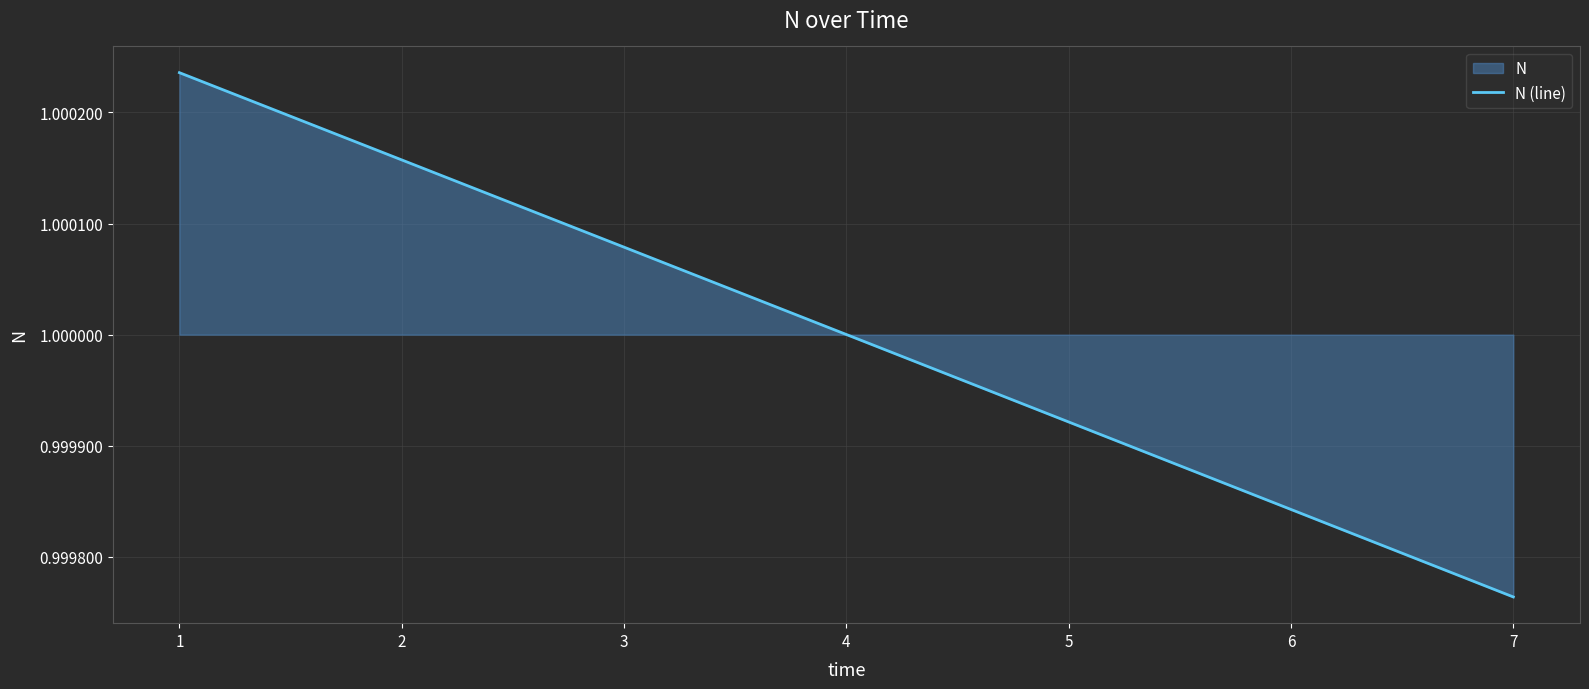

Reading left to right, what are all the values shown in this chart?

1.0	1.0	1.0	1.0	1.0	1.0	1.0